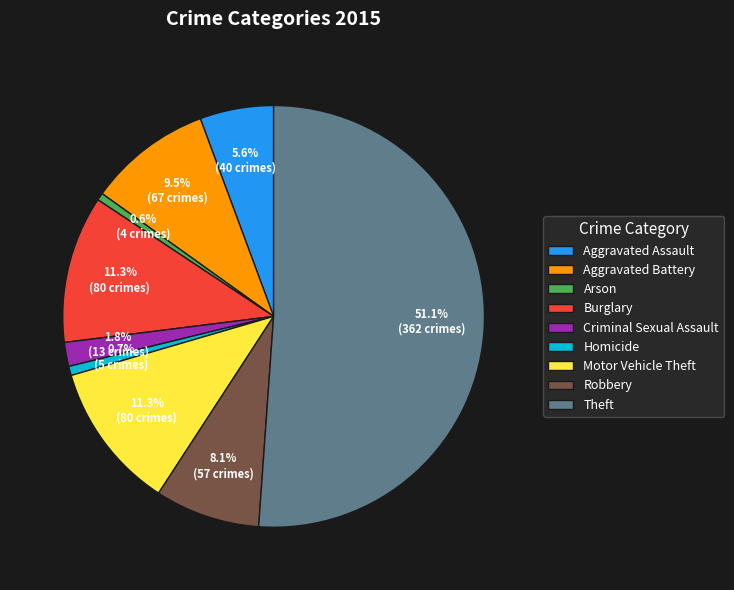

The Aggravated Assault slice represents 6% of the pie. True or false?

True